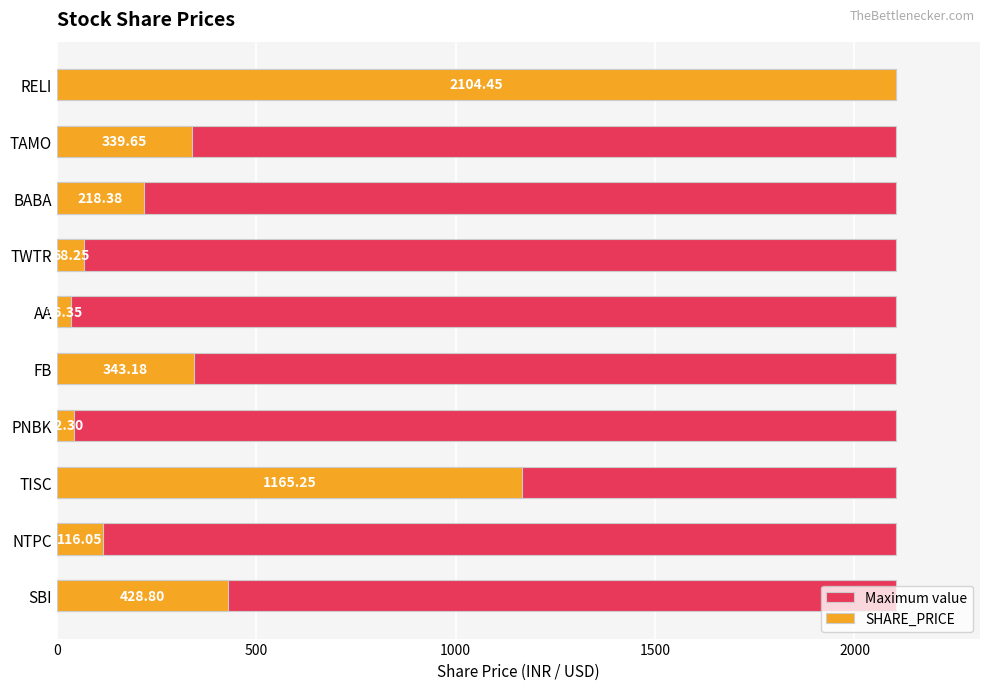

List the series in order of their peak value, highest first.

SHARE_PRICE, Maximum value